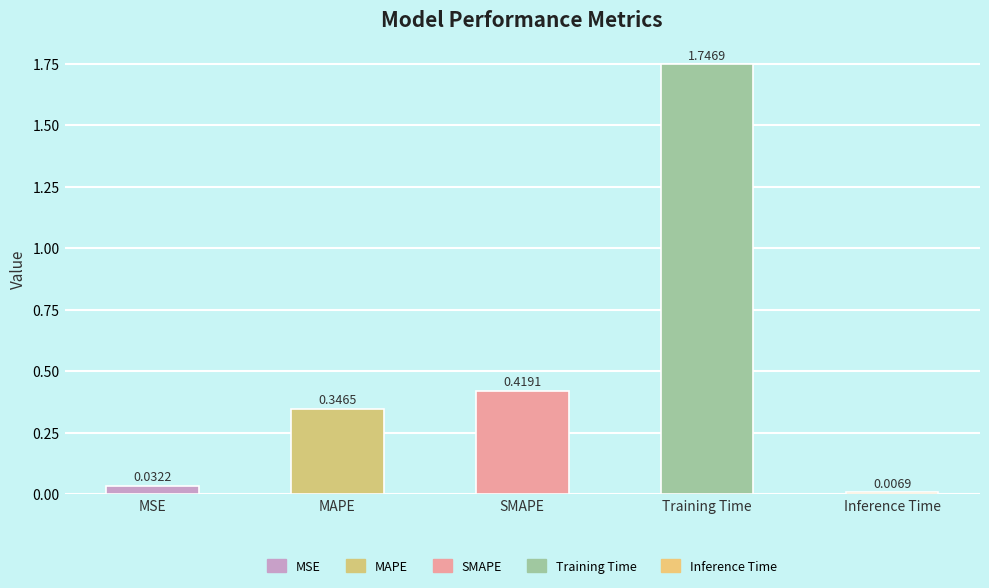

Between SMAPE and Inference Time, which is larger?

SMAPE